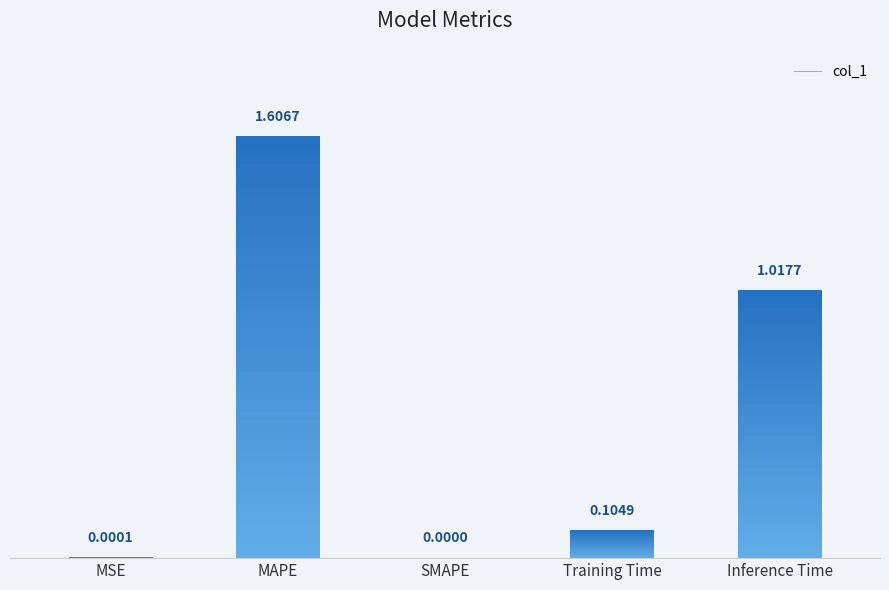

Between Inference Time and MSE, which is larger?

Inference Time